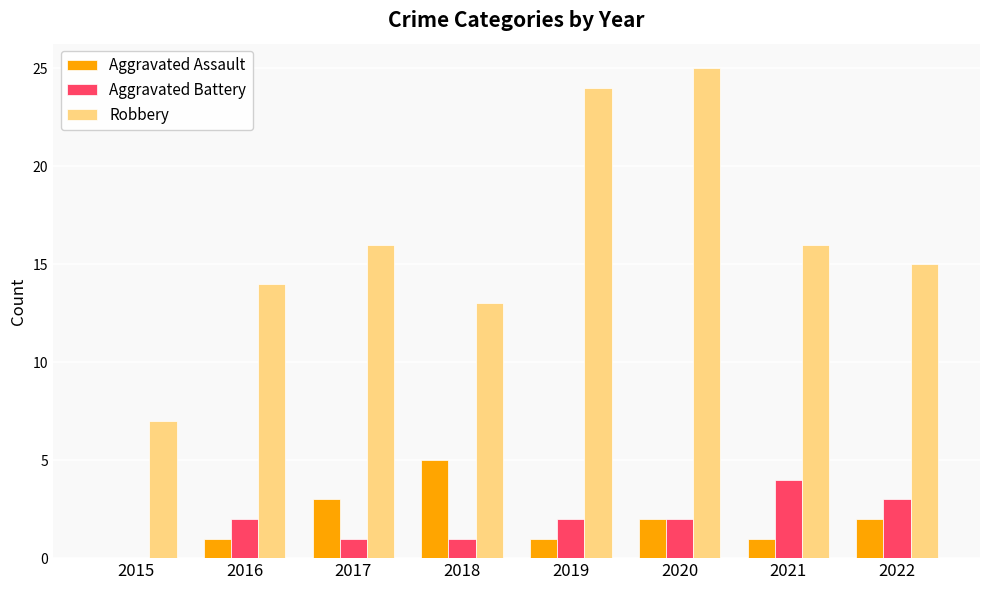

What is the sum of the Aggravated Assault values at 2015 and 2016?

1